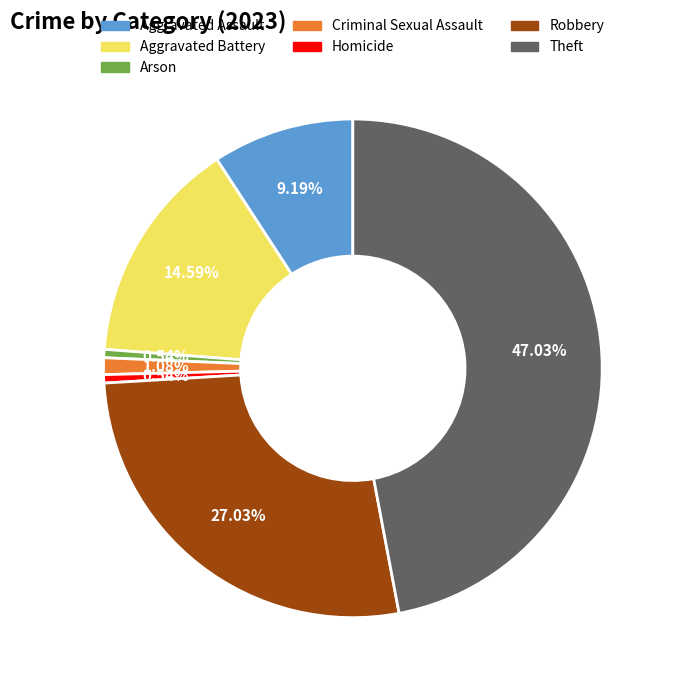

To the nearest percent, what is the combined percentage of Criminal Sexual Assault and Theft?

48%